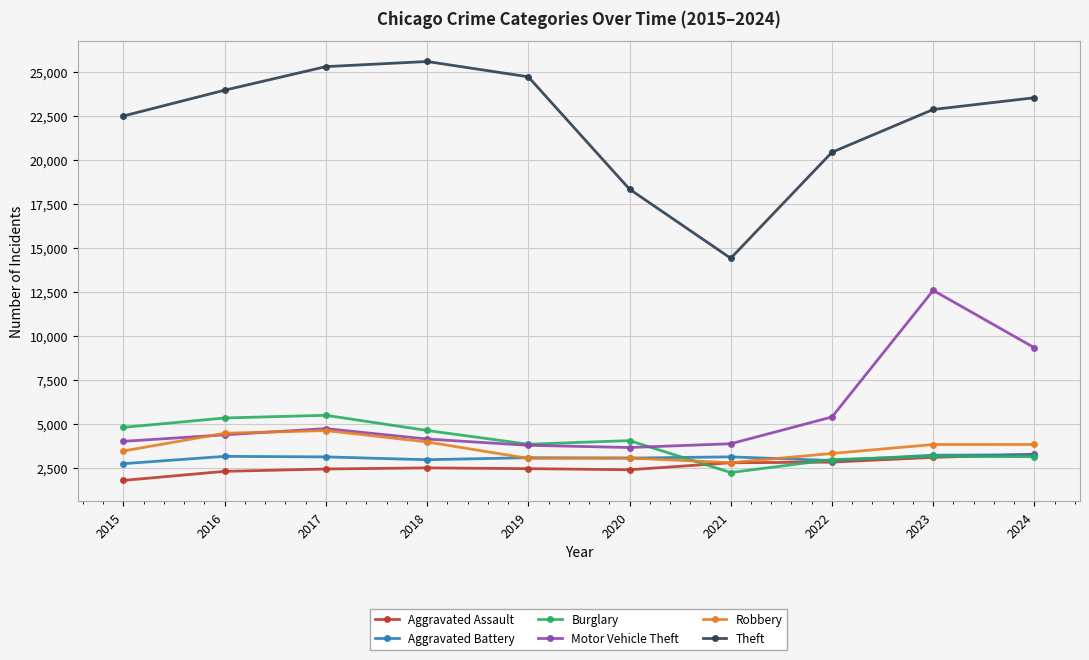

True or false: Motor Vehicle Theft and Theft intersect in this chart.

False